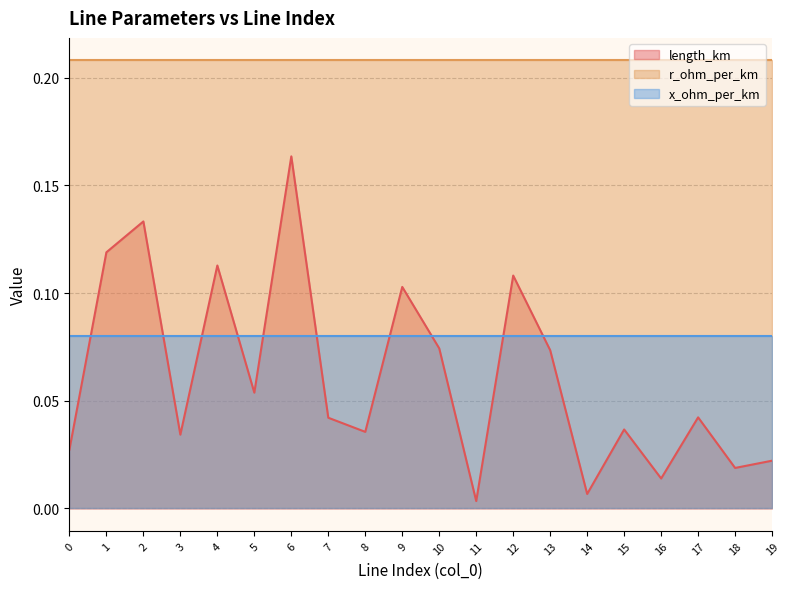

Reading left to right, list all the values displayed in this chart.

length_km: 0.0	0.1	0.1	0.0	0.1	0.1	0.2	0.0	0.0	0.1	0.1	0.0	0.1	0.1	0.0	0.0	0.0	0.0	0.0	0.0
r_ohm_per_km: 0.2	0.2	0.2	0.2	0.2	0.2	0.2	0.2	0.2	0.2	0.2	0.2	0.2	0.2	0.2	0.2	0.2	0.2	0.2	0.2
x_ohm_per_km: 0.1	0.1	0.1	0.1	0.1	0.1	0.1	0.1	0.1	0.1	0.1	0.1	0.1	0.1	0.1	0.1	0.1	0.1	0.1	0.1